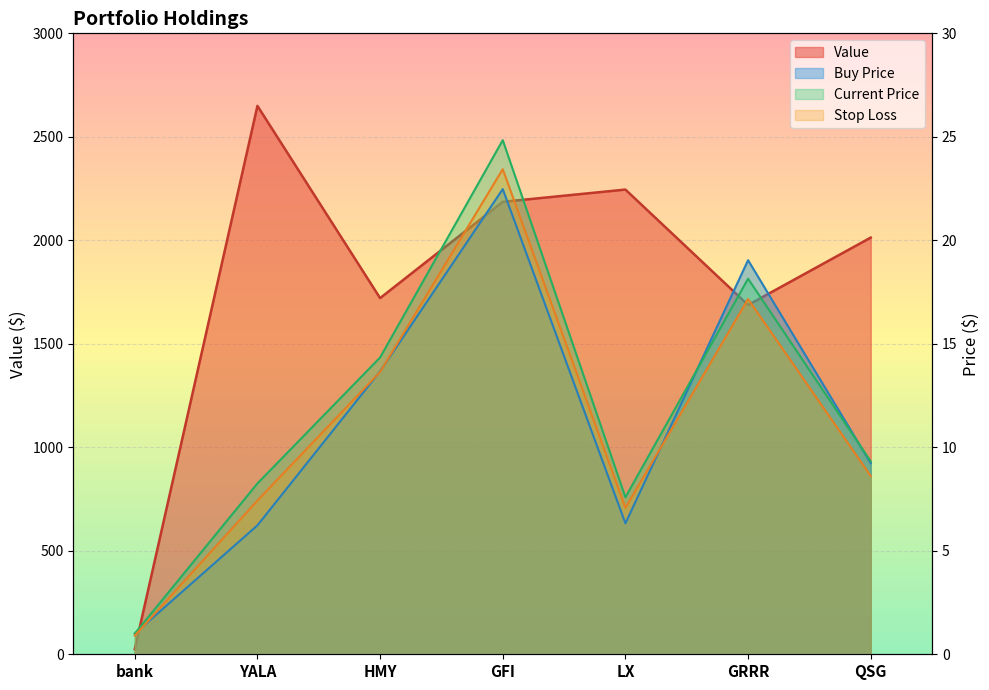

Between GFI and QSG, which series saw the biggest shift?

value